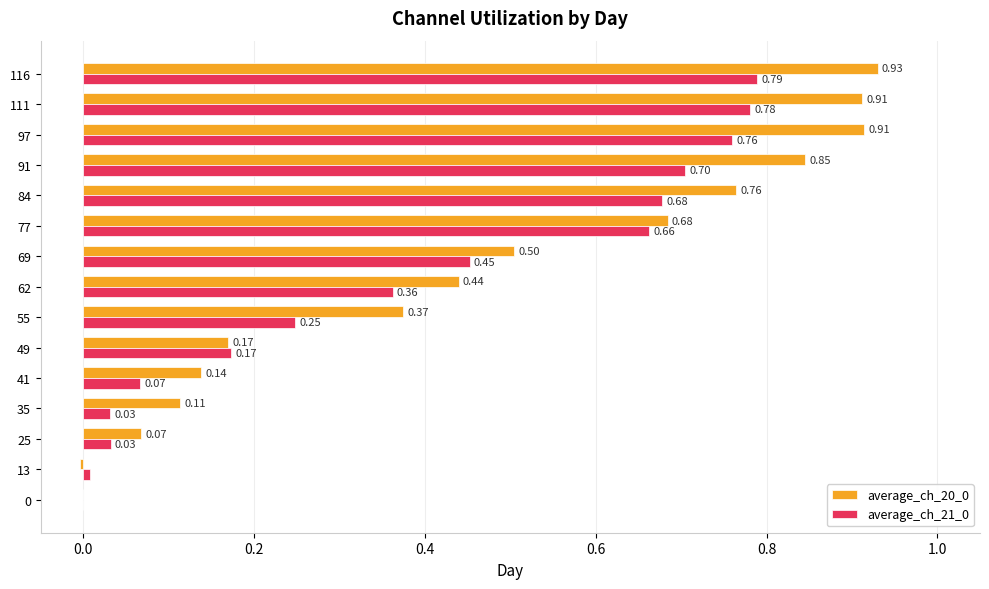

At which category is the sum across all series the highest?

116